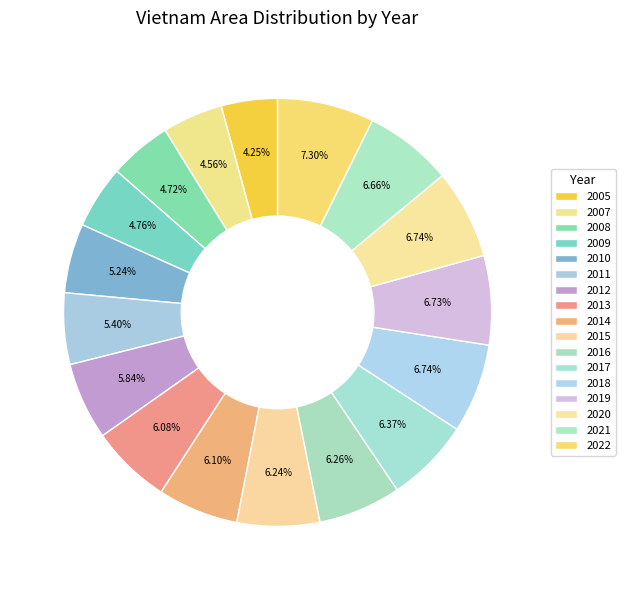

How many slices are in this pie chart?

17